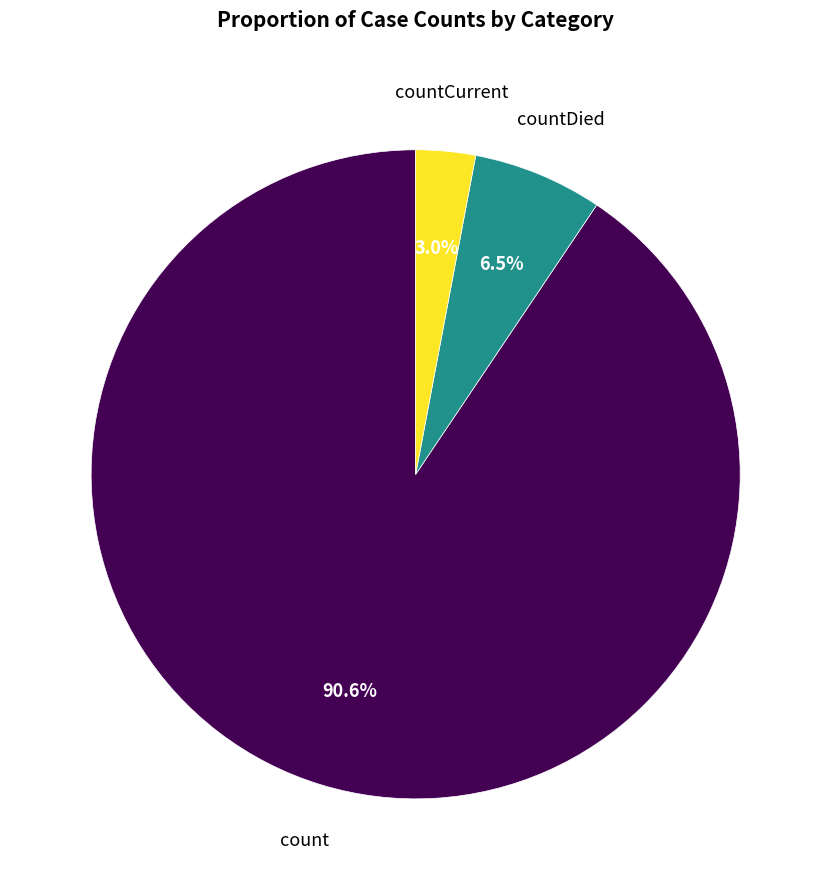

Is there a majority slice in this chart?

Yes